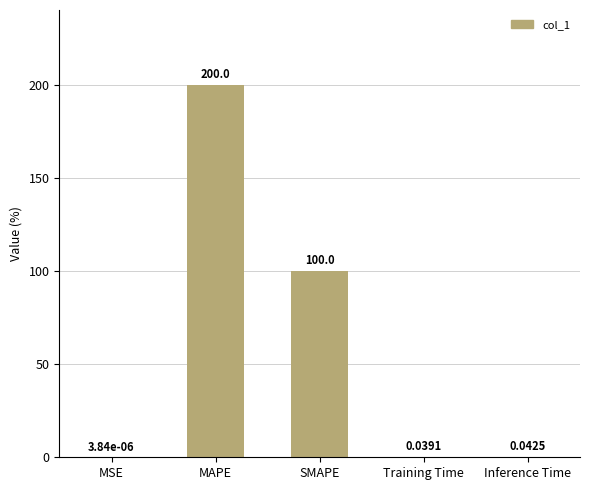

What is the sum of the values at MSE and MAPE?

200.0